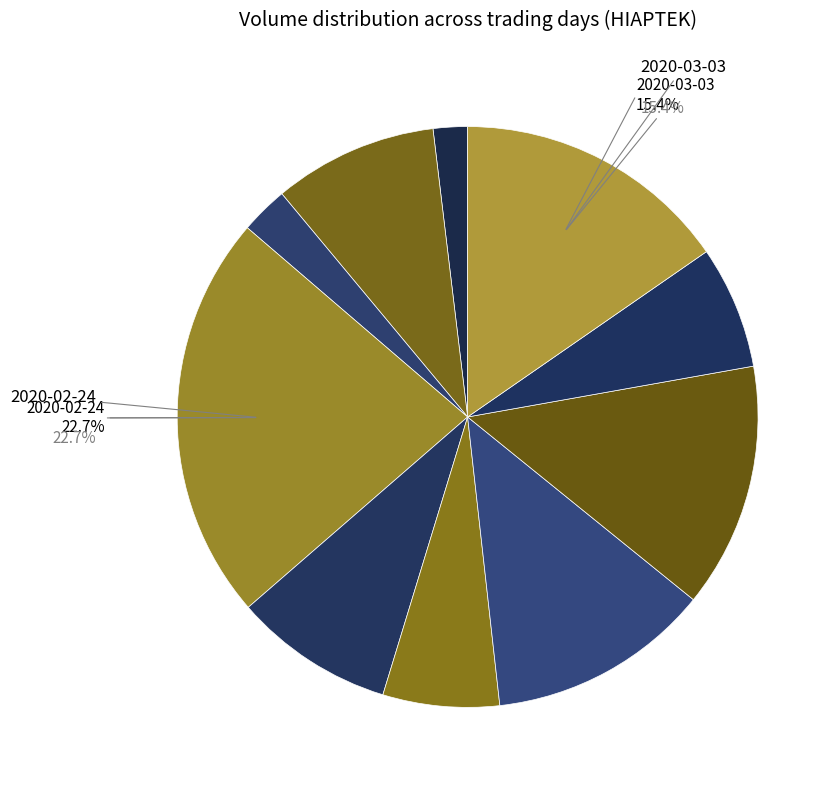

To the nearest percent, what is the difference between the largest and smallest slice percentages?

21%